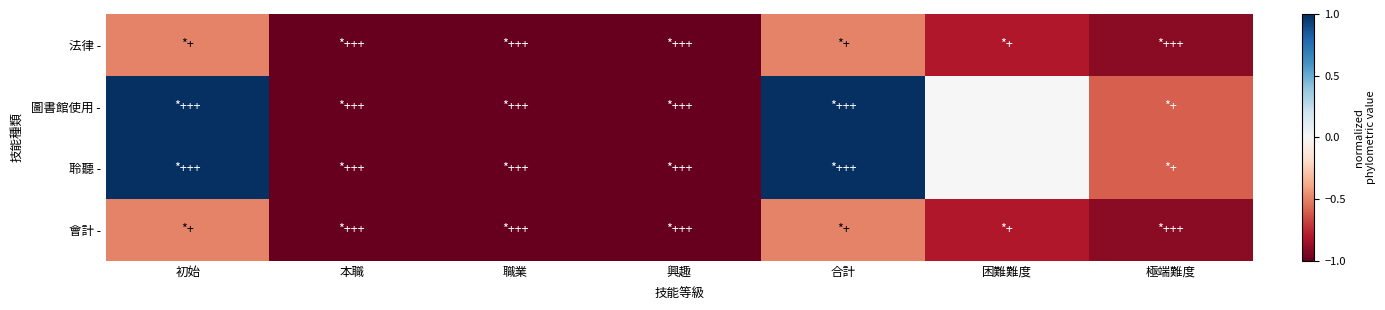

List the series in order of their peak value, lowest first.

法律 -, 會計 -, 圖書館使用 -, 聆聽 -